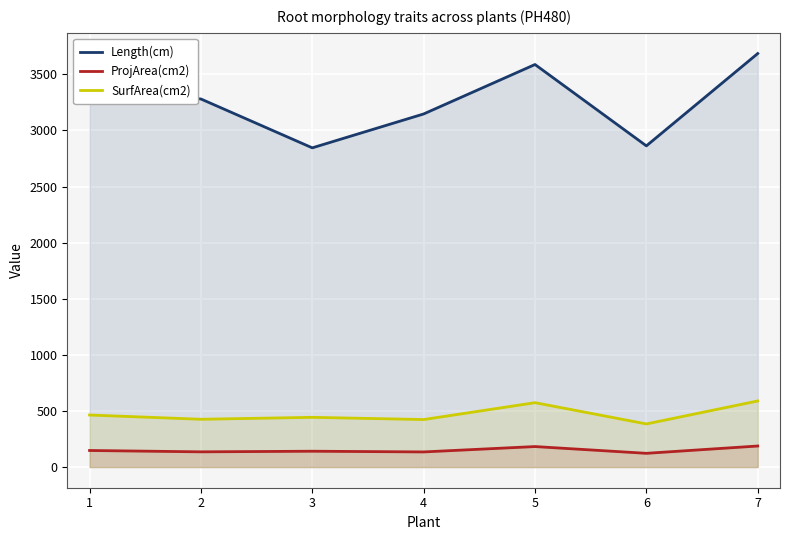

What is the difference between the Length(cm) values at 3 and 7?

840.4